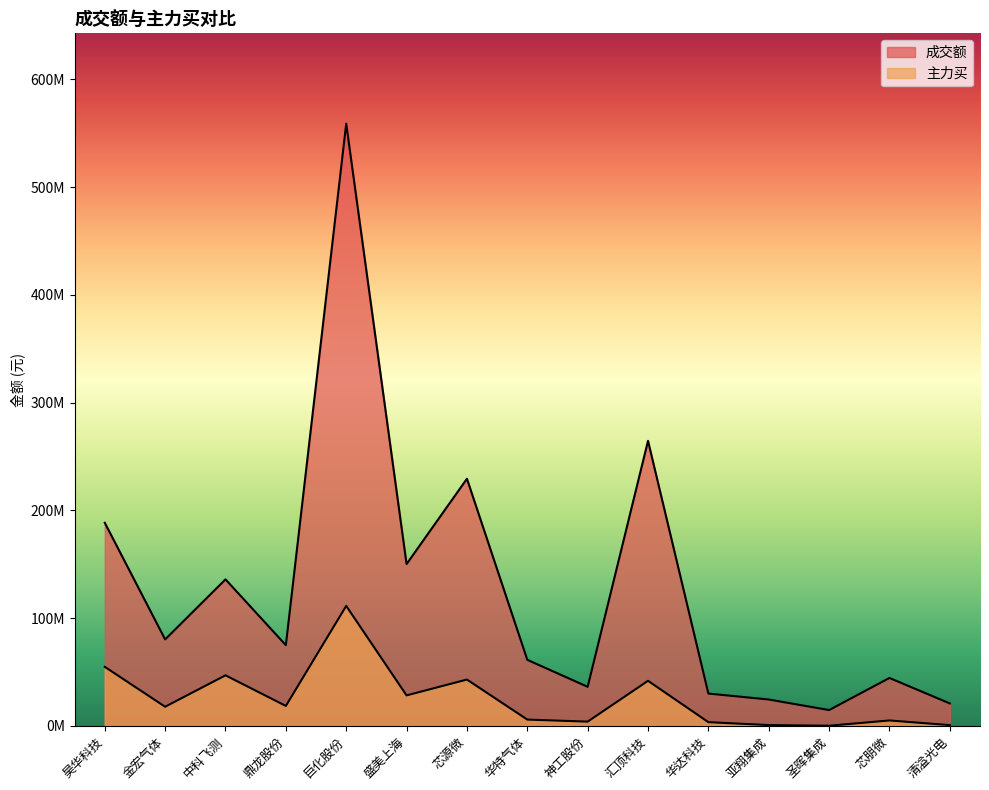

How many interior local valleys does the 主力买 series have?

5